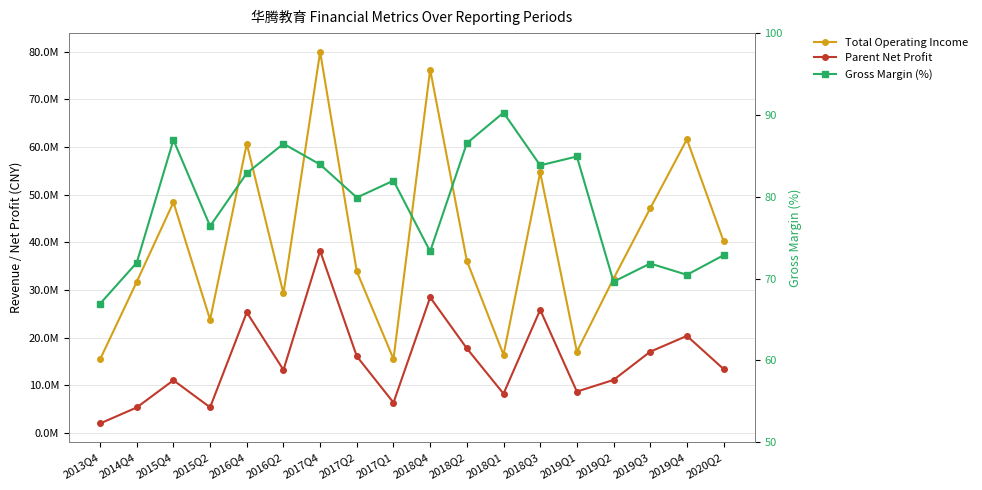

Rank the categories by Gross Margin (%) value from highest to lowest.

2018Q1, 2015Q4, 2018Q2, 2016Q2, 2019Q1, 2017Q4, 2018Q3, 2016Q4, 2017Q1, 2017Q2, 2015Q2, 2018Q4, 2020Q2, 2014Q4, 2019Q3, 2019Q4, 2019Q2, 2013Q4